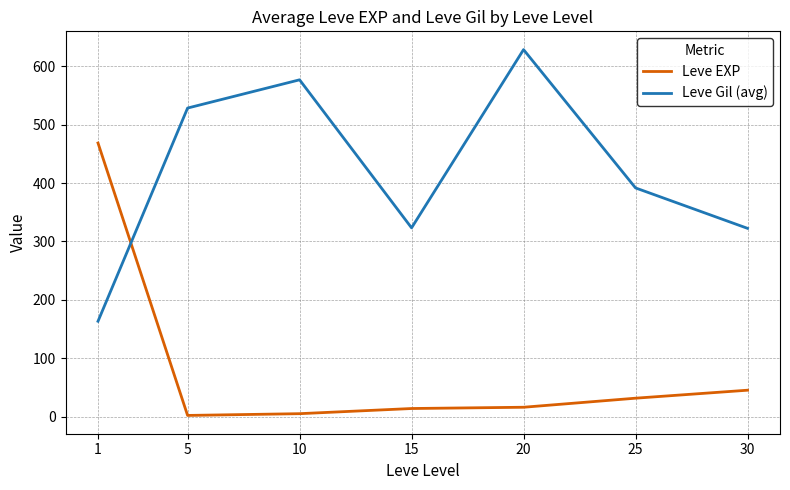

Which label corresponds to the largest value in the chart?

20